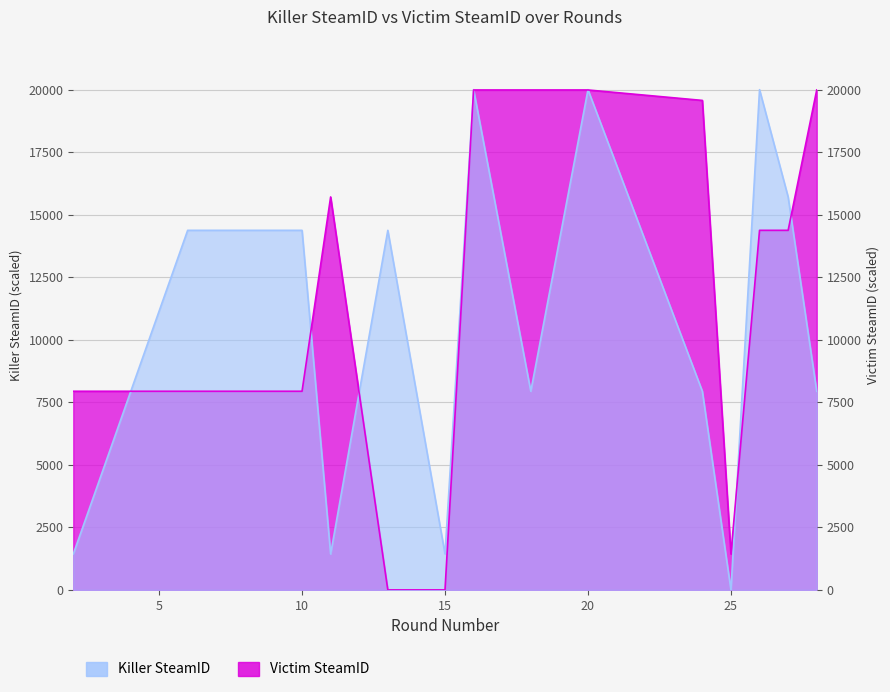

Which series ends up on top after the final intersection of Killer SteamID and Victim SteamID?

Victim SteamID